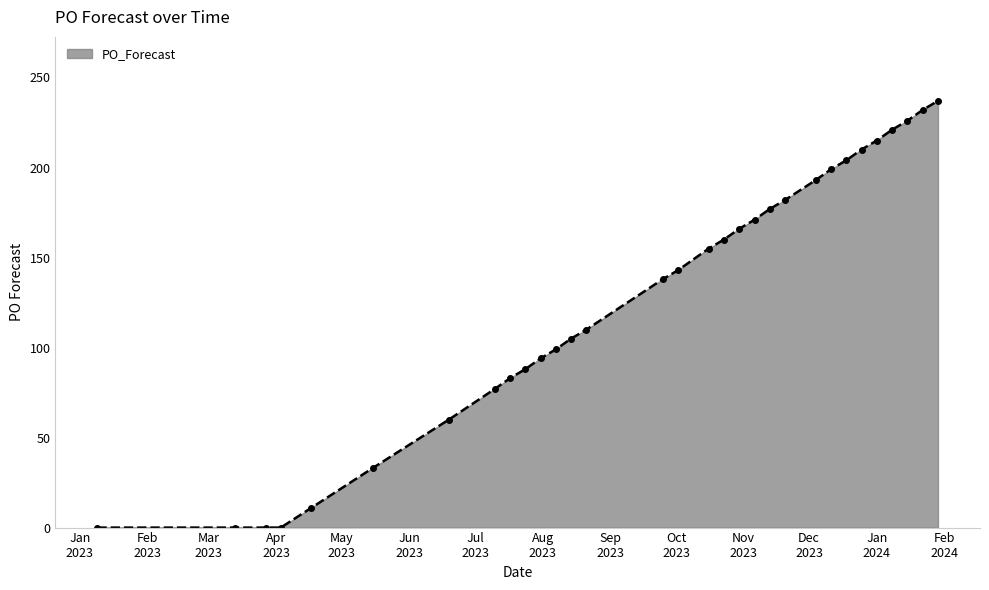

What is the value of the 16th point from the left?

143